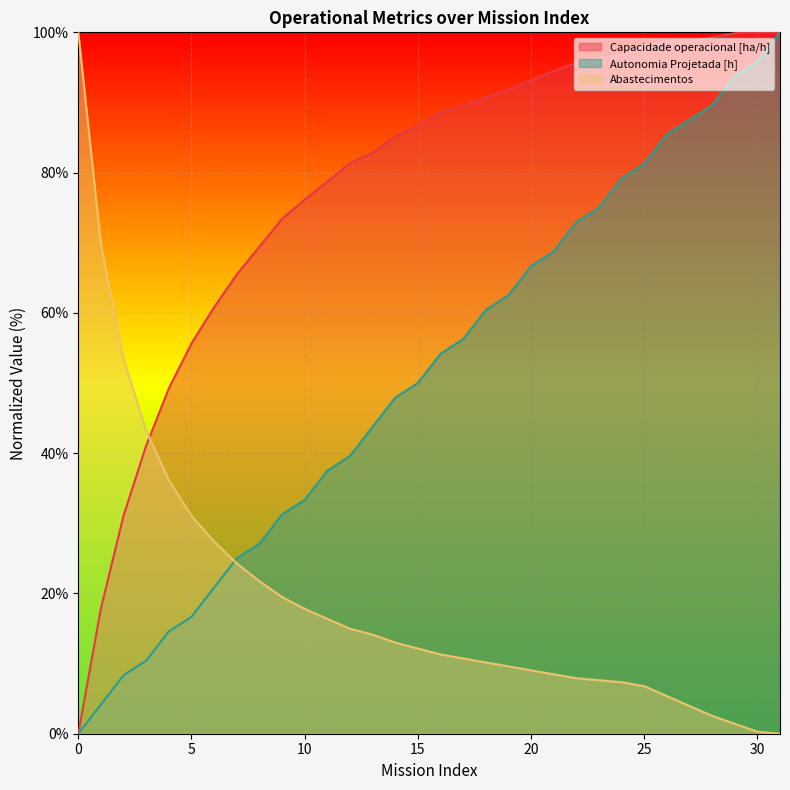

What is the total value across all series at 2?

92.8